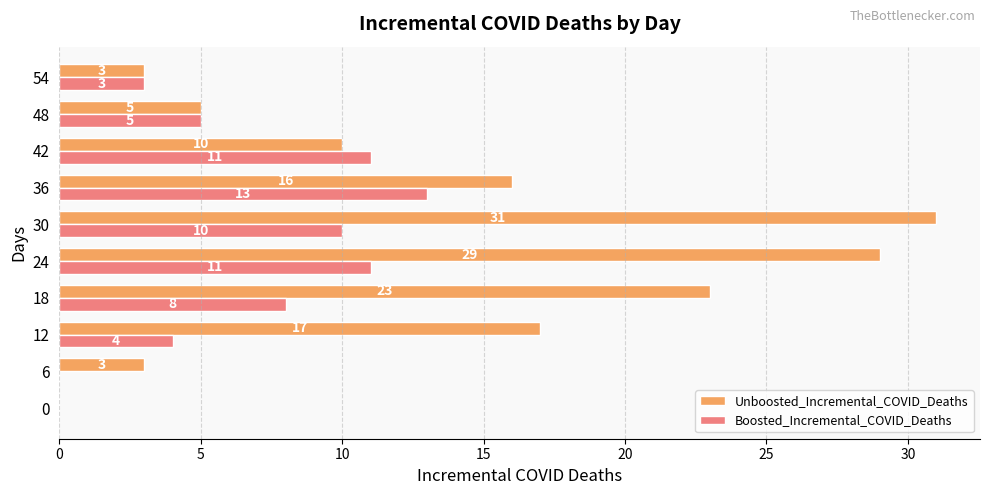

What is the total value across all series at 6?

3